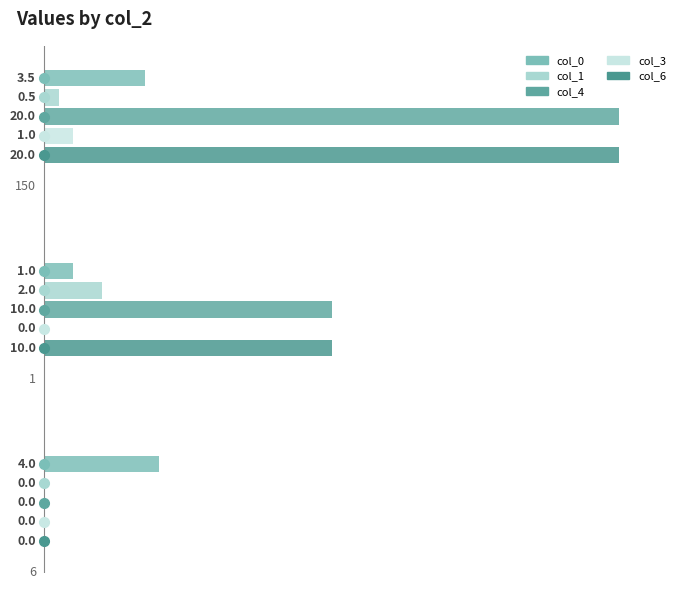

How many series are shown in this chart?

5